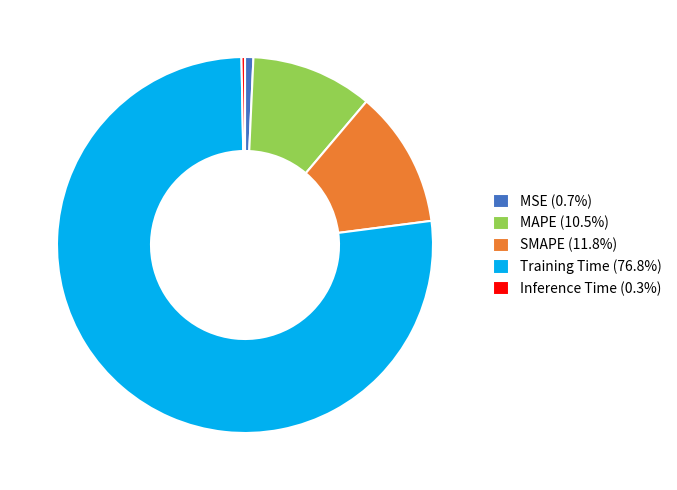

Is it true that MAPE is 10% of the pie?

True